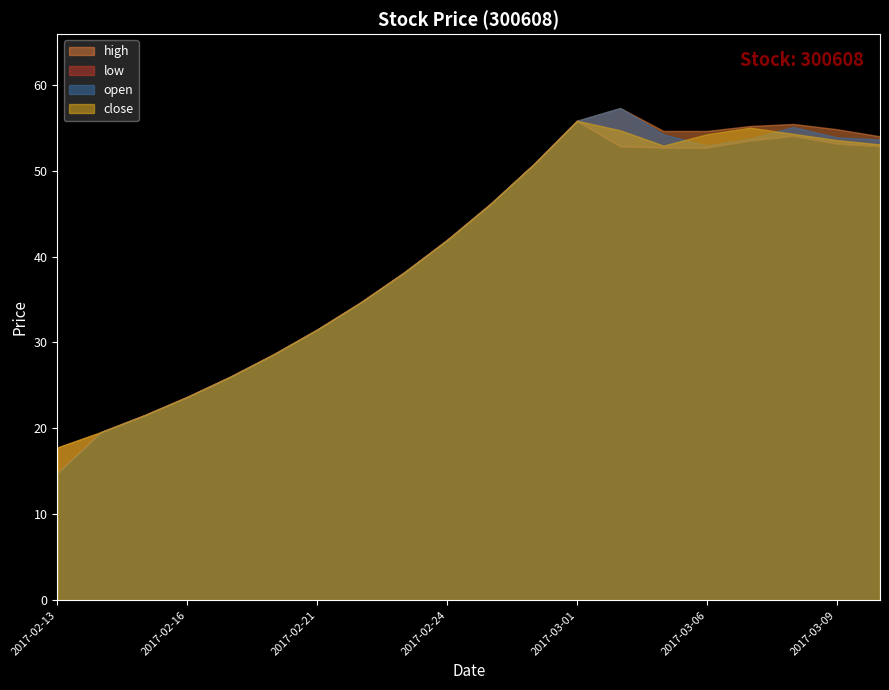

Which series has the largest total across all categories?

high